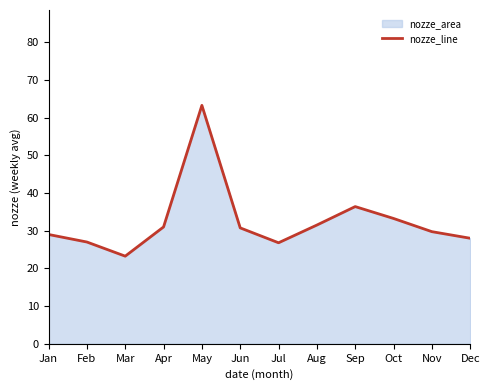

Reading left to right, transcribe all the data shown in this chart.

29.0	27.0	23.2	31.0	63.2	30.8	26.8	31.5	36.4	33.2	29.8	28.0